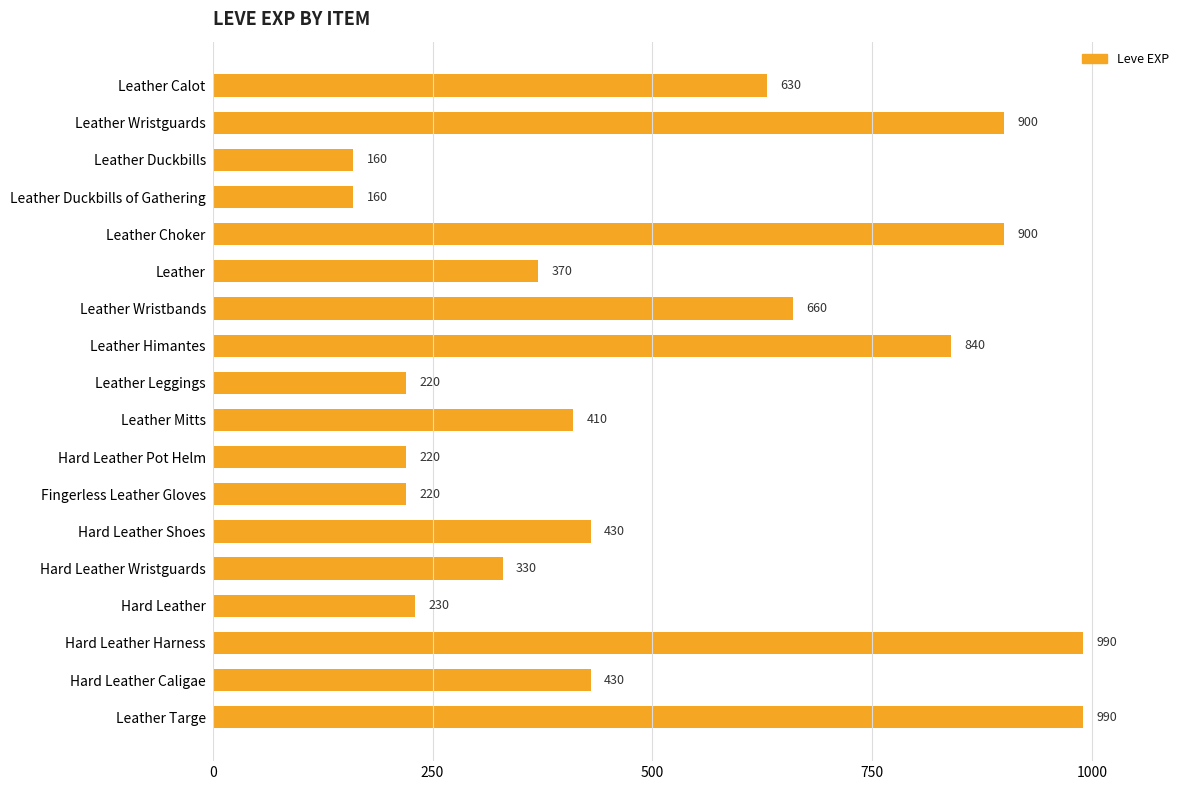

What is the greatest value displayed?

990